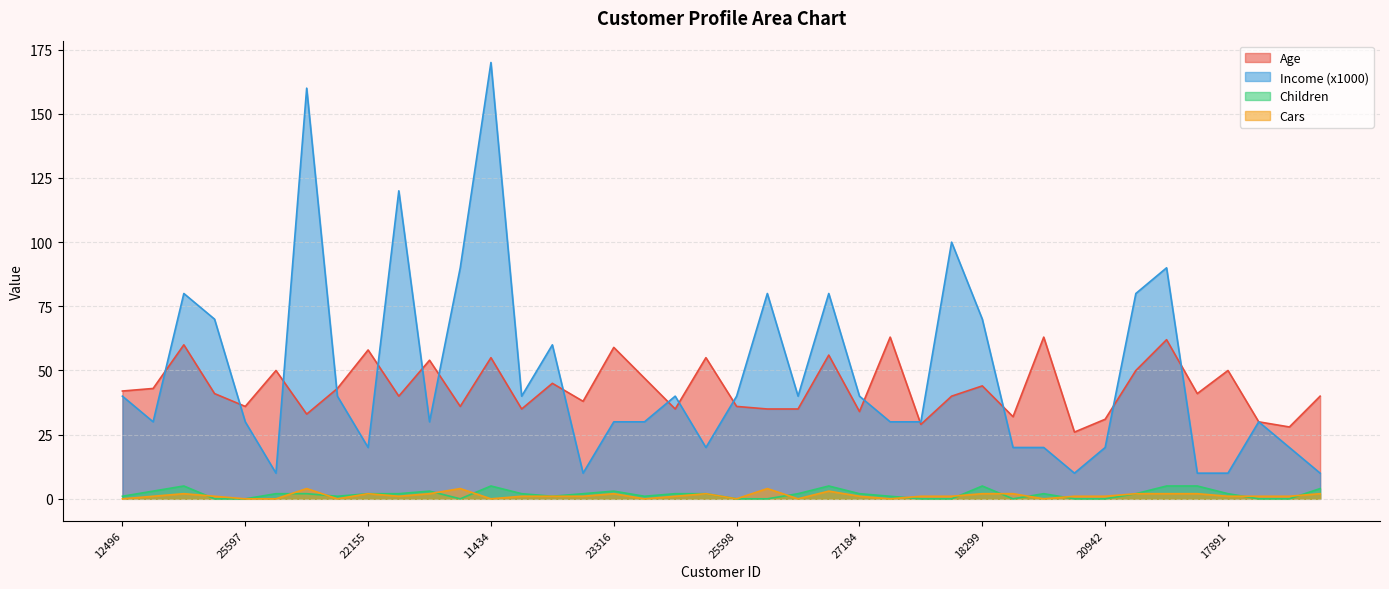

What position from the right is 11434?

28